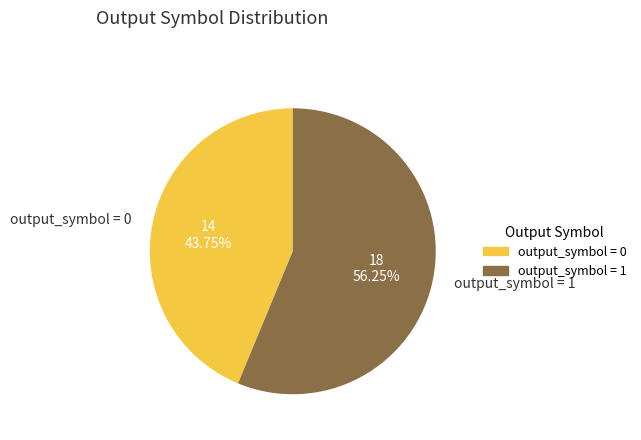

Which has a higher value, output_symbol = 1 or output_symbol = 0?

output_symbol = 1